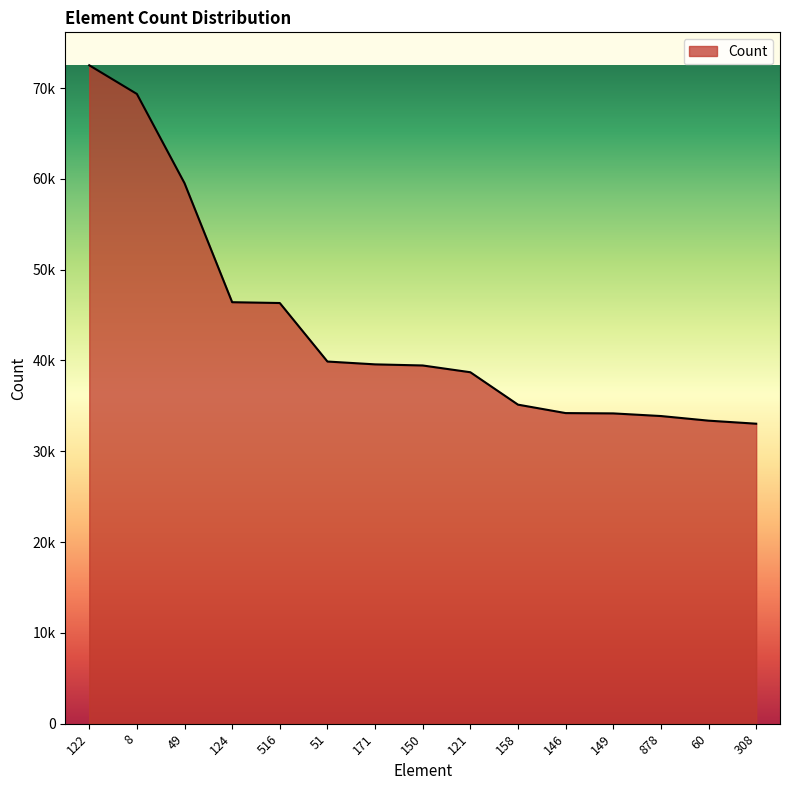

True or false: the data shows 44584 at 878.

False